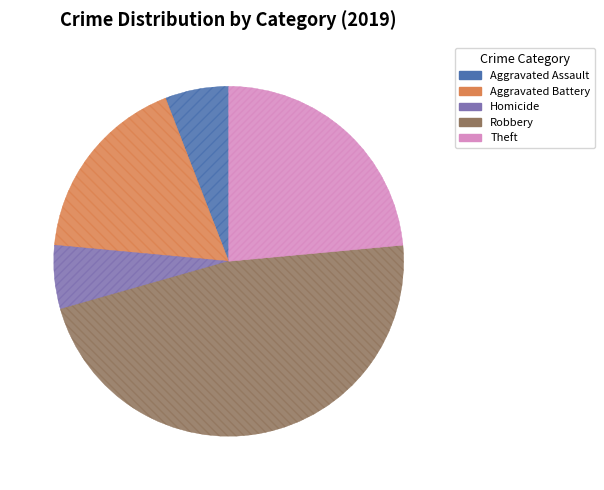

Is there any slice that represents more than half of the pie?

No